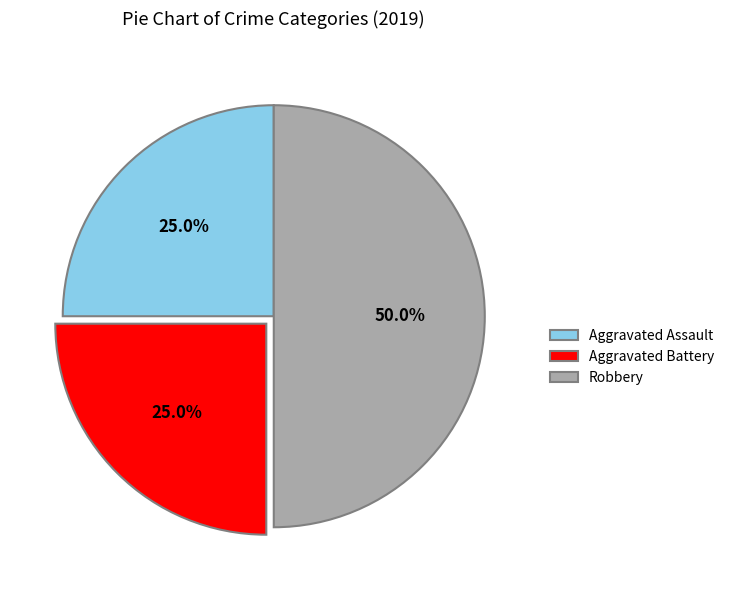

What is the ratio of the value at Robbery to the value at Aggravated Assault?

2.0